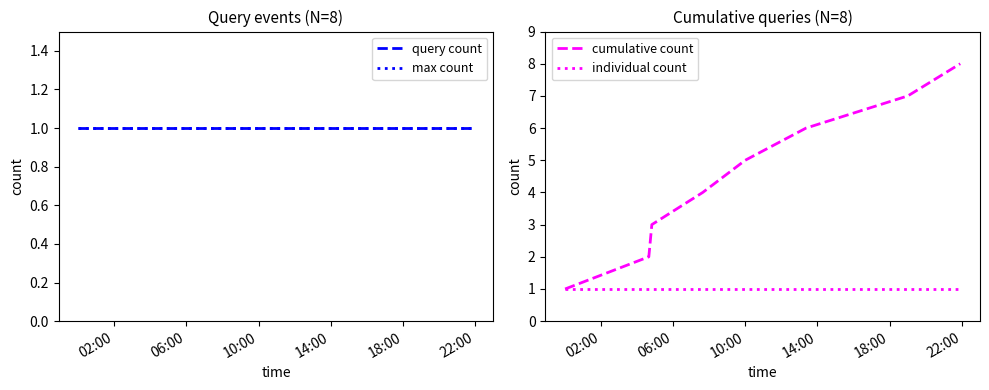

True or false: query count has a value of 0 at 6.

False